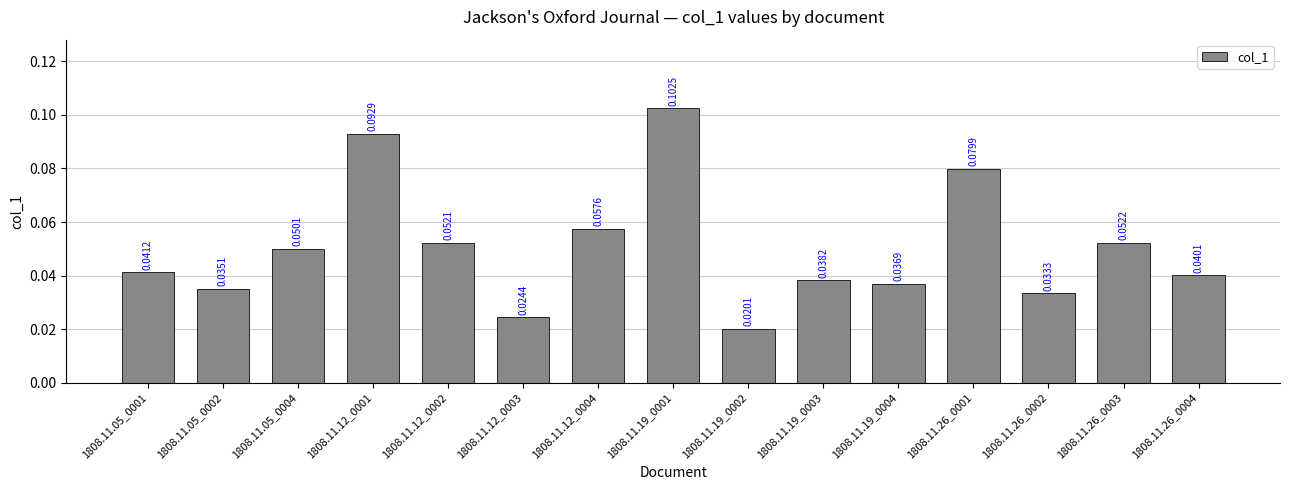

Are the bars horizontal?

No